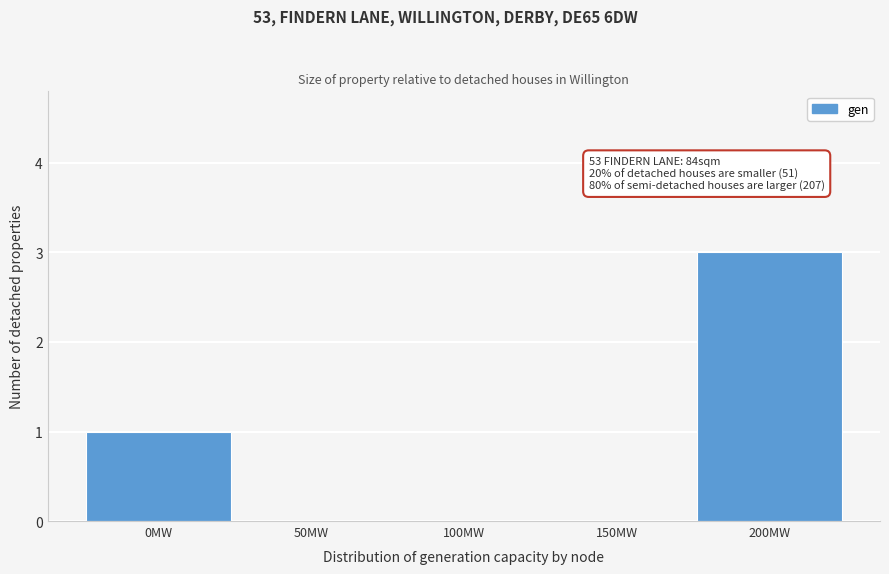

Reading left to right, list all the values displayed in this chart.

0MW=1	50MW=0	100MW=0	150MW=0	200MW=3